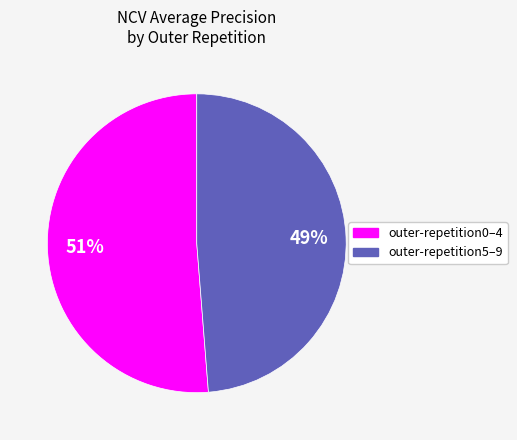

Is there a majority slice in this chart?

Yes